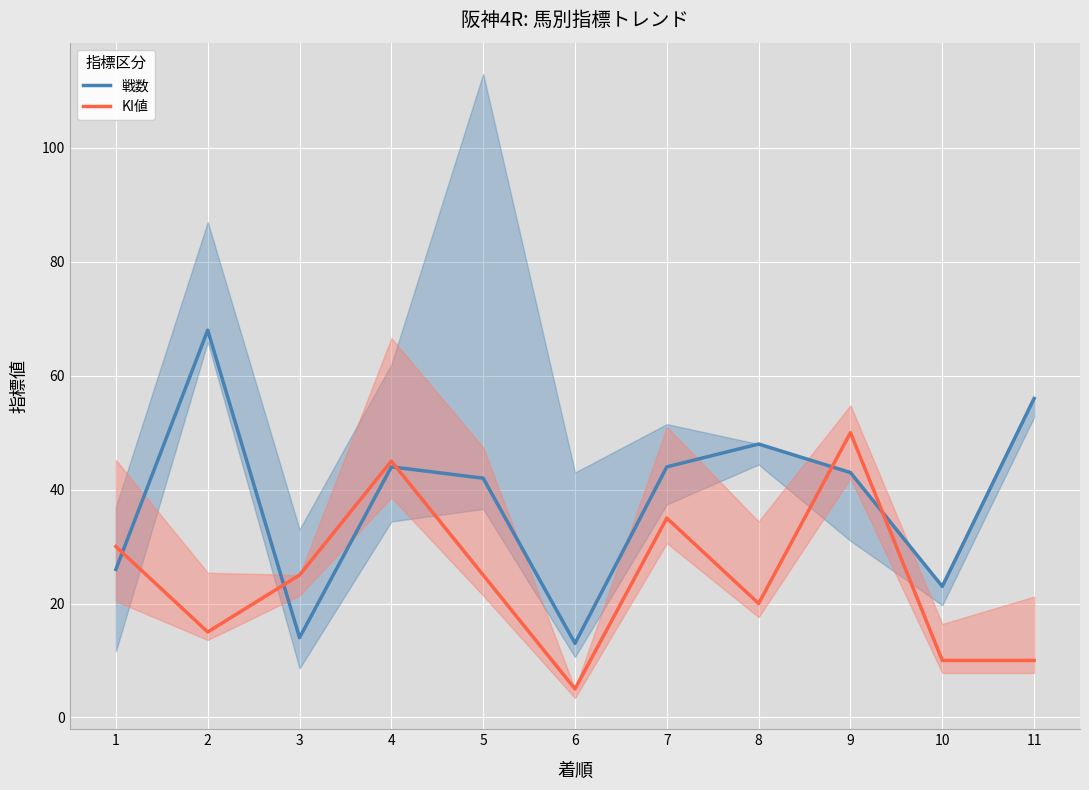

Which series changed the most between 2 and 7?

戦数